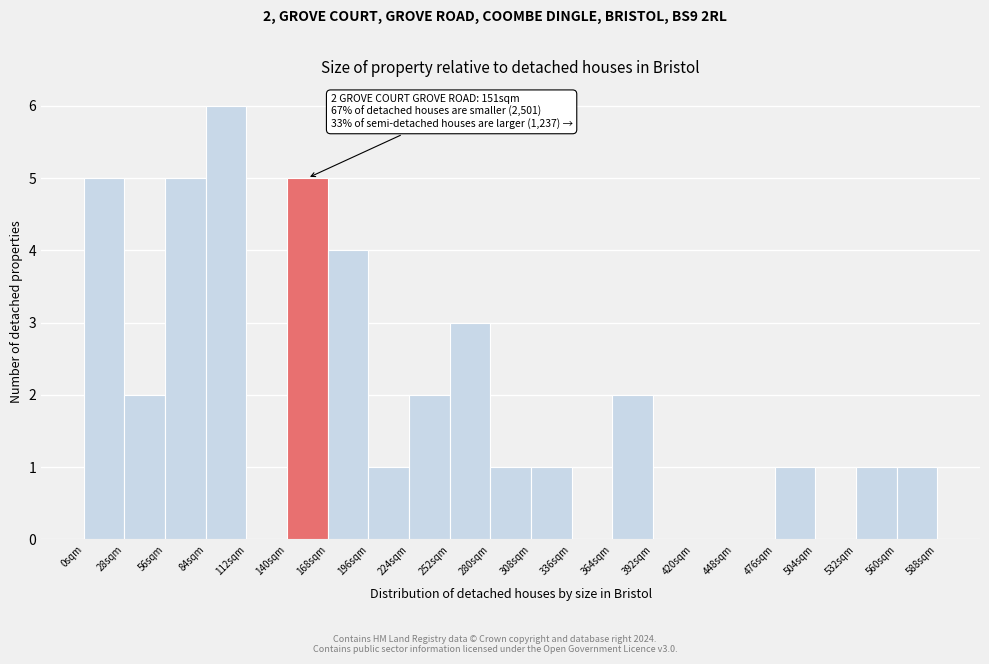

Over which range of the x-axis is the bar tallest?

84 to 112